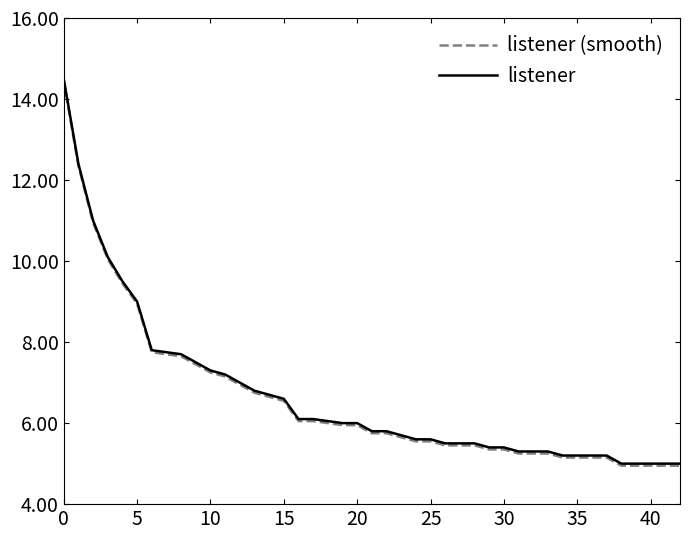

What is the lowest value of the listener series?

5.0